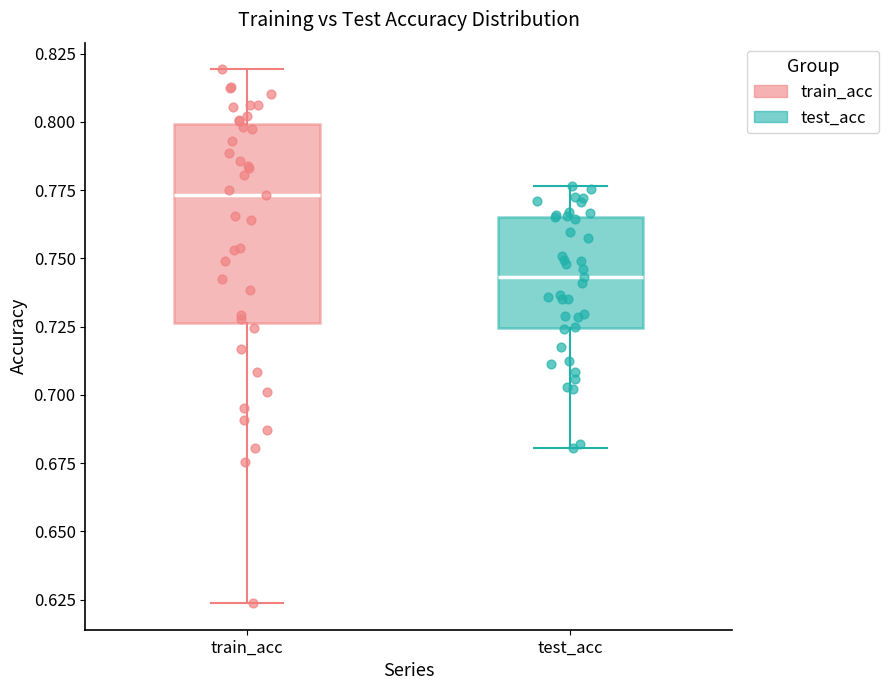

Reading left to right, read every box against the y-axis: the position of its median line, the range the box covers, and the ends of its whiskers. The values are not printed on the chart, so give them approximately, as read against the axis.

train_acc: median 0.775, box 0.725 to 0.800, whiskers 0.625 to 0.820
test_acc: median 0.745, box 0.725 to 0.765, whiskers 0.680 to 0.775